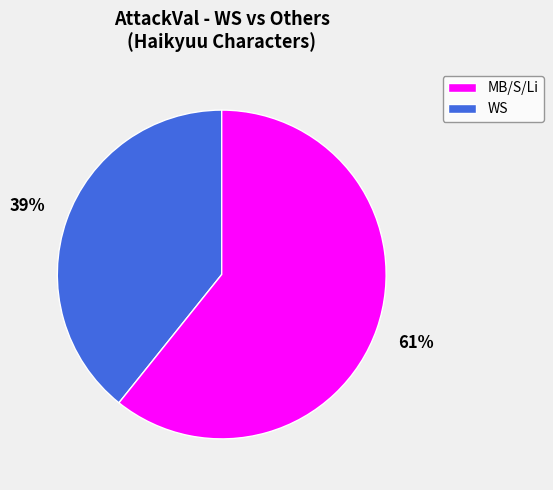

Is there any slice that represents more than half of the pie?

Yes